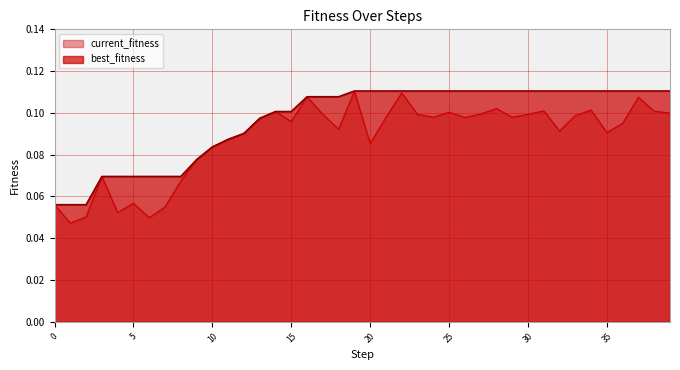

How many interior local valleys does the current_fitness series have?

11